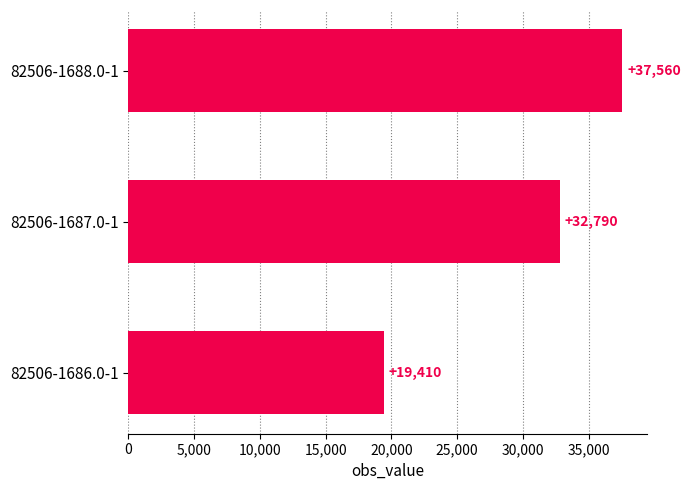

List the labels in order of value, smallest first.

82506-1686.0-1, 82506-1687.0-1, 82506-1688.0-1